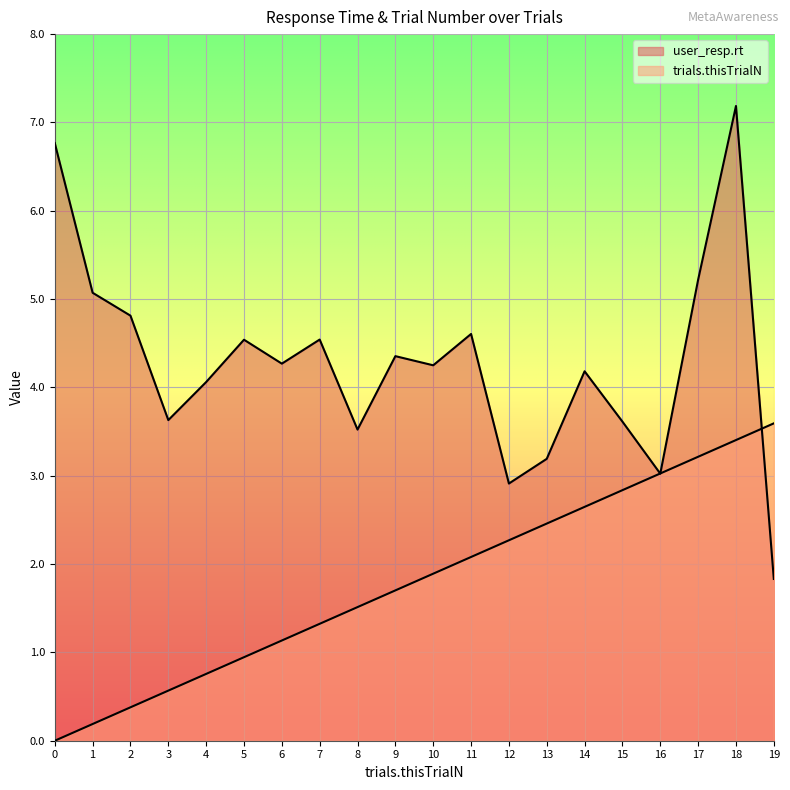

Reading left to right, what are all the values shown in this chart?

user_resp.rt: 6.8	5.1	4.8	3.6	4.1	4.5	4.3	4.5	3.5	4.4	4.3	4.6	2.9	3.2	4.2	3.6	3.0	5.2	7.2	1.8
trials.thisTrialN: 0.0	0.2	0.4	0.6	0.8	0.9	1.1	1.3	1.5	1.7	1.9	2.1	2.3	2.5	2.6	2.8	3.0	3.2	3.4	3.6